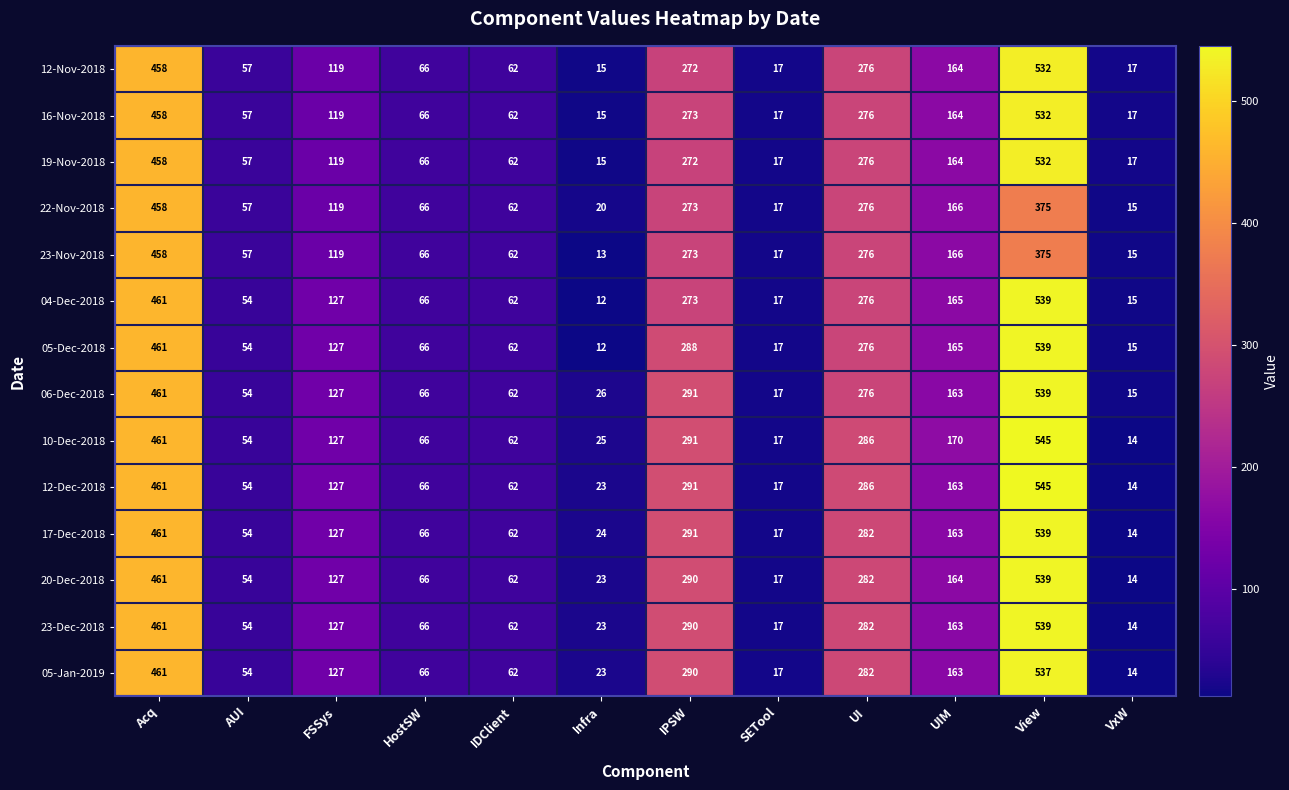

What value does the 19-Nov-2018 series have at AUI?

57